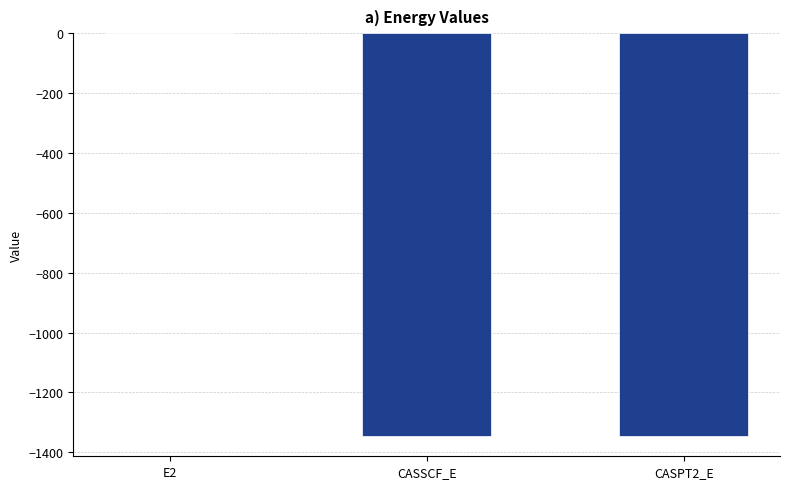

What is the sum of all values?

-2691.7